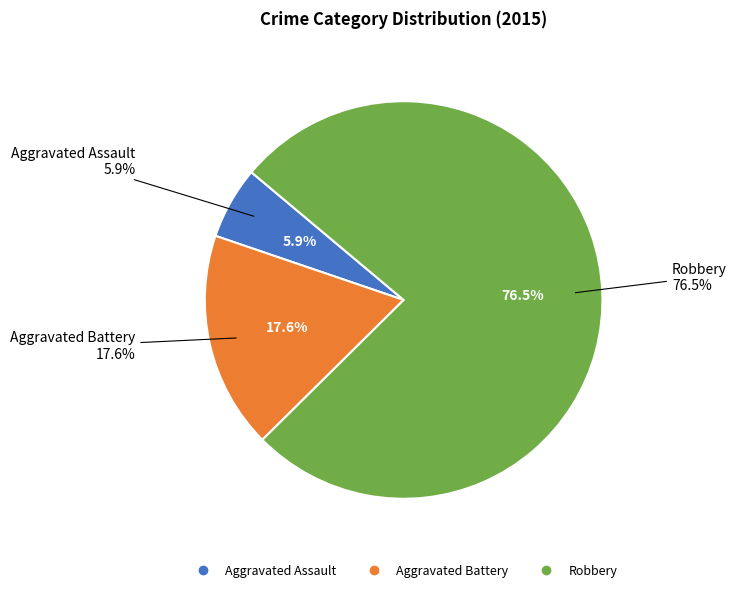

To the nearest percent, what is the average slice percentage?

33%